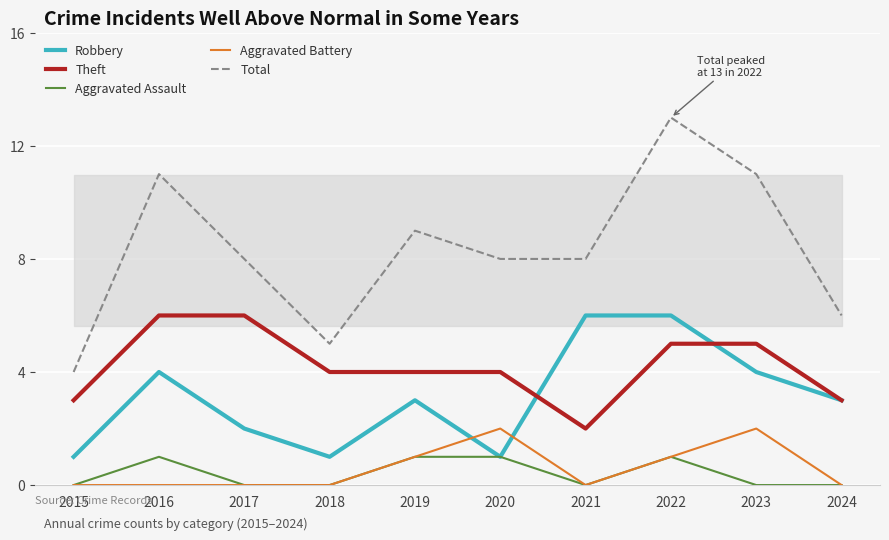

At which category is the sum across all series the highest?

2022